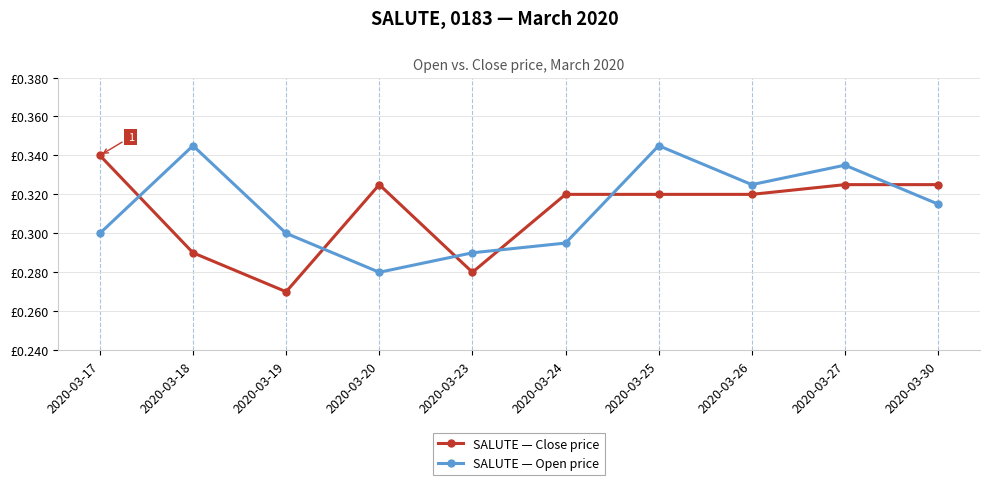

Which series has the largest range (max minus min)?

SALUTE — Close price